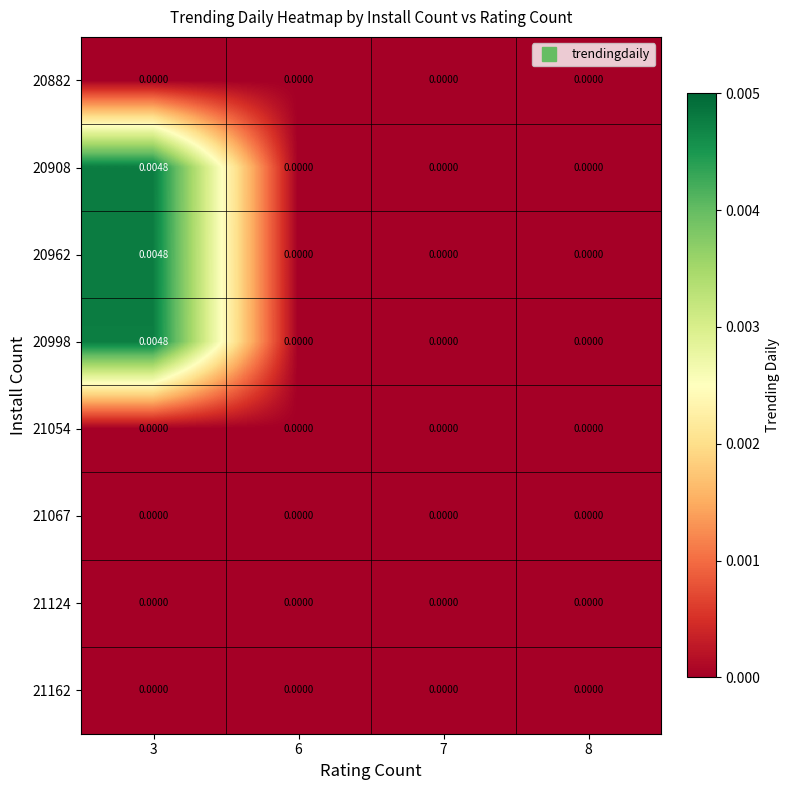

Is the value of 20962 at 6 greater than the value of 20998 at 3?

No